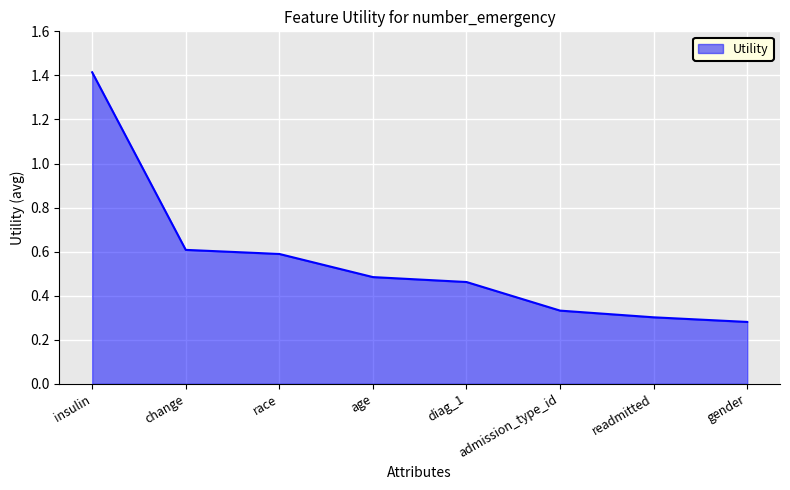

True or false: there are more than 0 points higher than both neighbors.

False